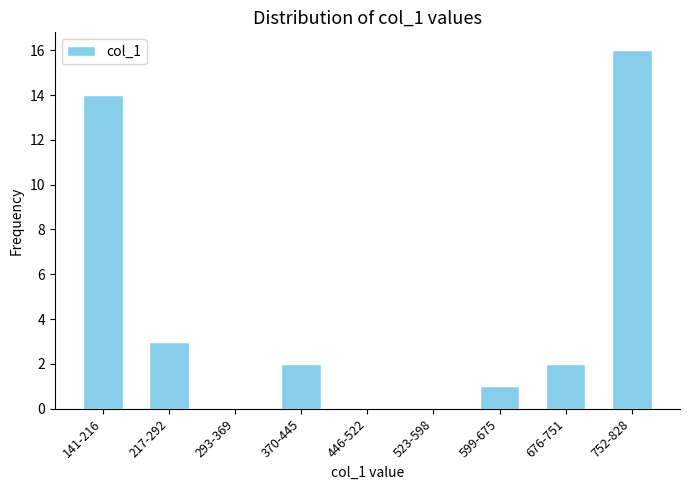

Reading right to left, extract all data points from this chart.

752-828=16	676-751=2	599-675=1	523-598=0	446-522=0	370-445=2	293-369=0	217-292=3	141-216=14